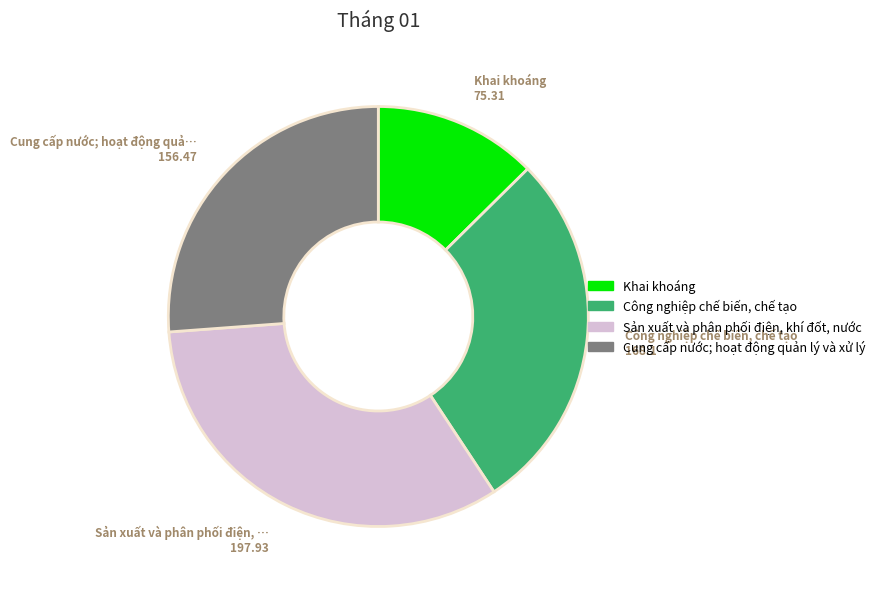

Is Công nghiệp chế biến, chế tạo the majority of the pie?

No